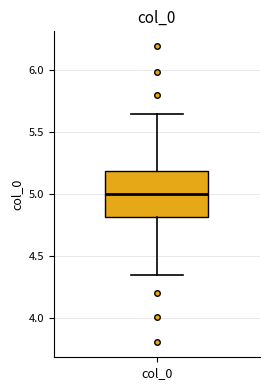

Read this box plot against the y-axis: the position of the median line, the range covered by the box, and the ends of both whiskers. The values are not printed on the chart, so give them approximately, as read against the axis.

median 5.00, box 4.80 to 5.20, whiskers 4.35 to 5.65